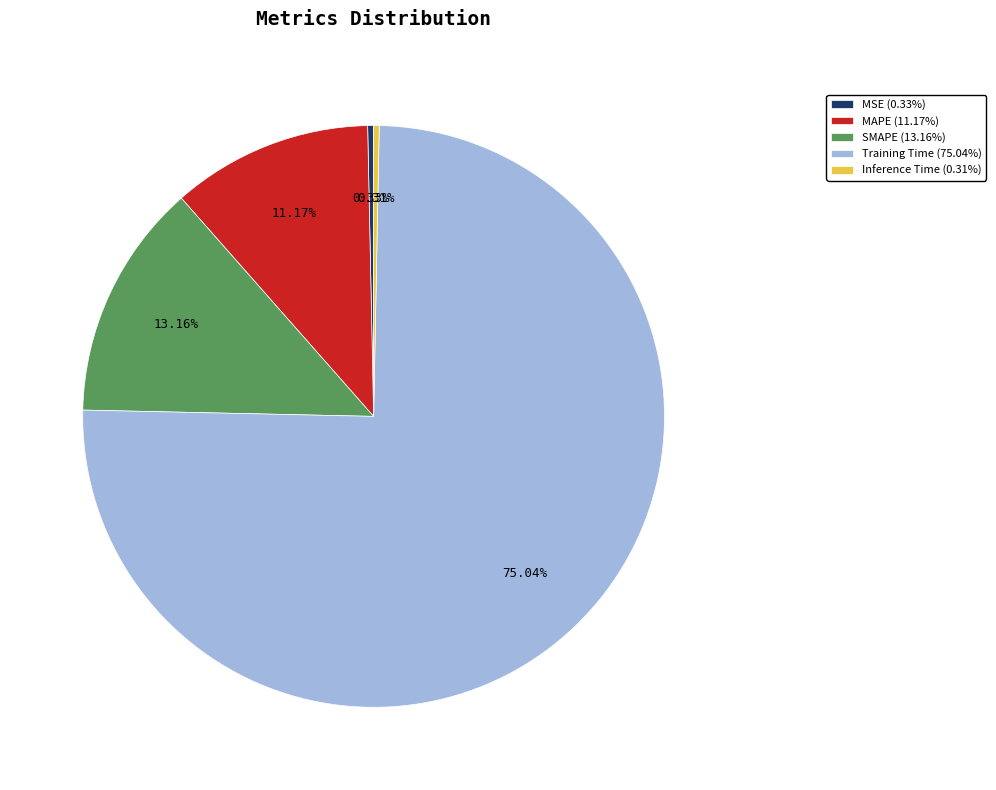

Which slice is the largest?

Training Time